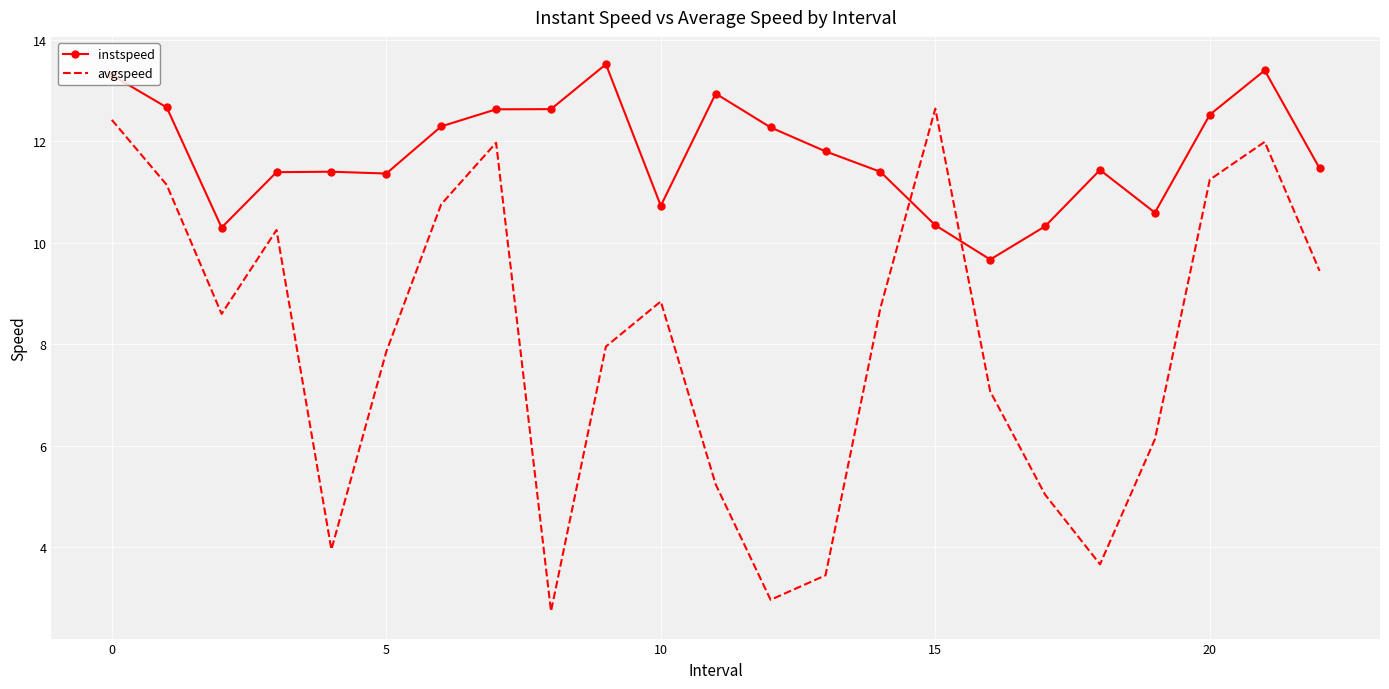

What is the lowest value of the avgspeed series?

2.7